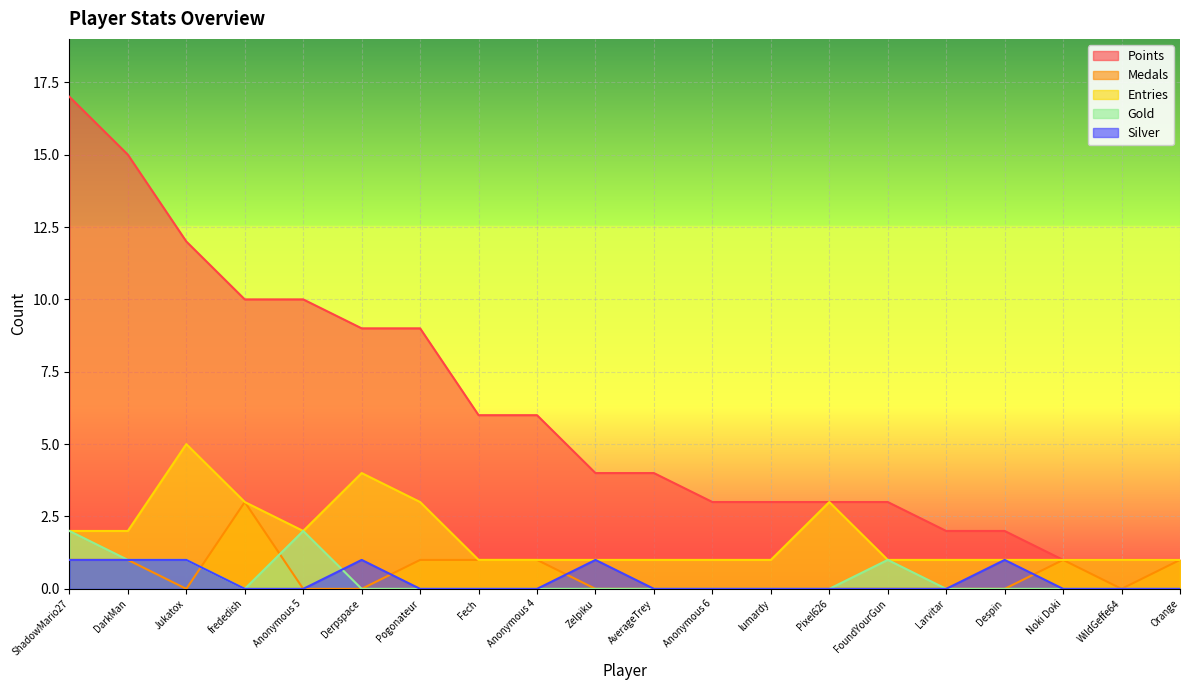

Between Anonymous 4 and Noki Doki, which is larger?

Anonymous 4